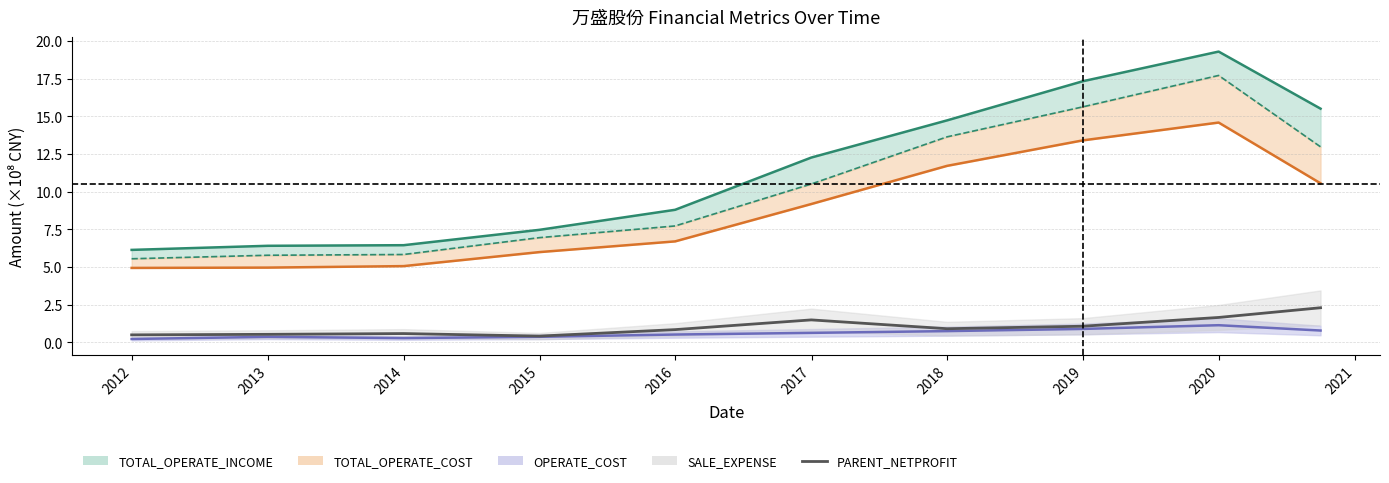

What is the difference between the maximum and minimum values?

1.9